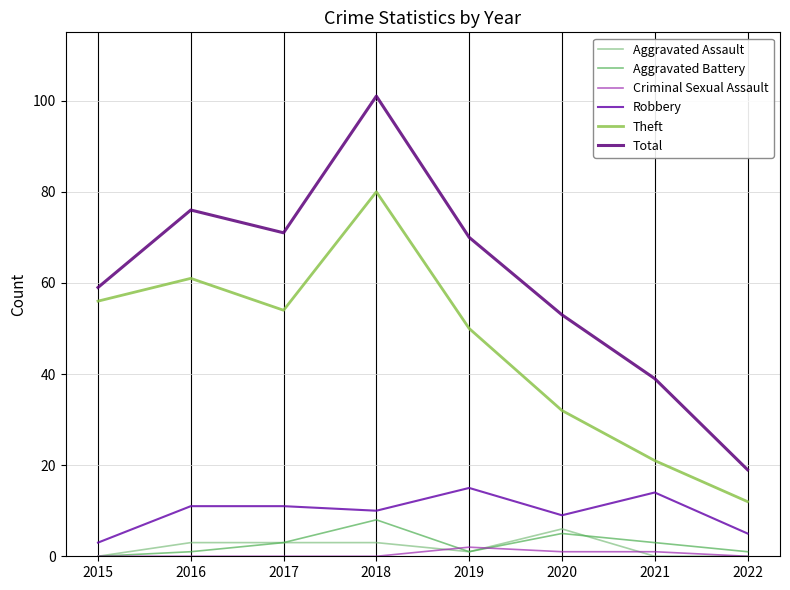

What is the approximate value of Theft at 2017?

54